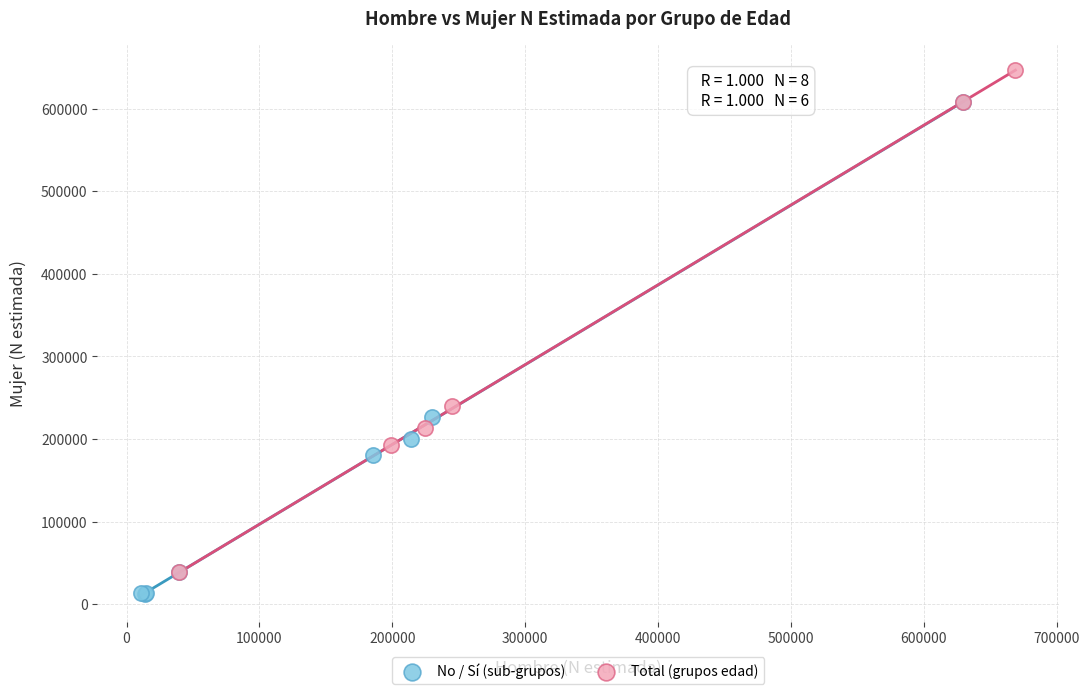

Which series reaches the maximum Y coordinate?

Total (grupos edad)